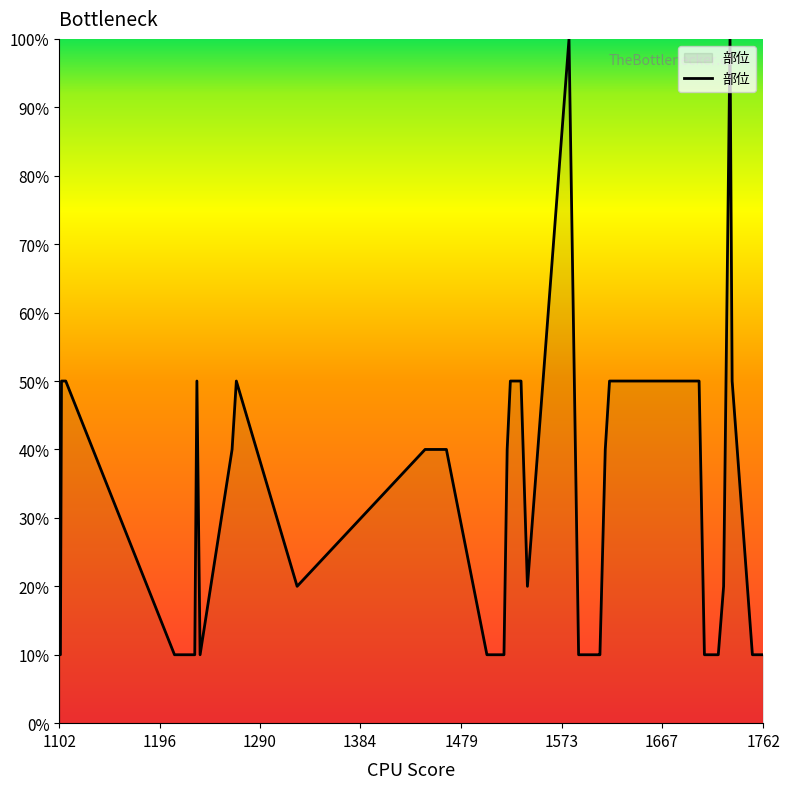

Reading left to right, transcribe all the data shown in this chart.

10	10	50	50	10	10	10	10	50	10	40	50	20	40	40	10	10	10	10	10	40	50	50	20	100	10	10	10	40	50	50	10	10	10	10	20	100	50	10	10